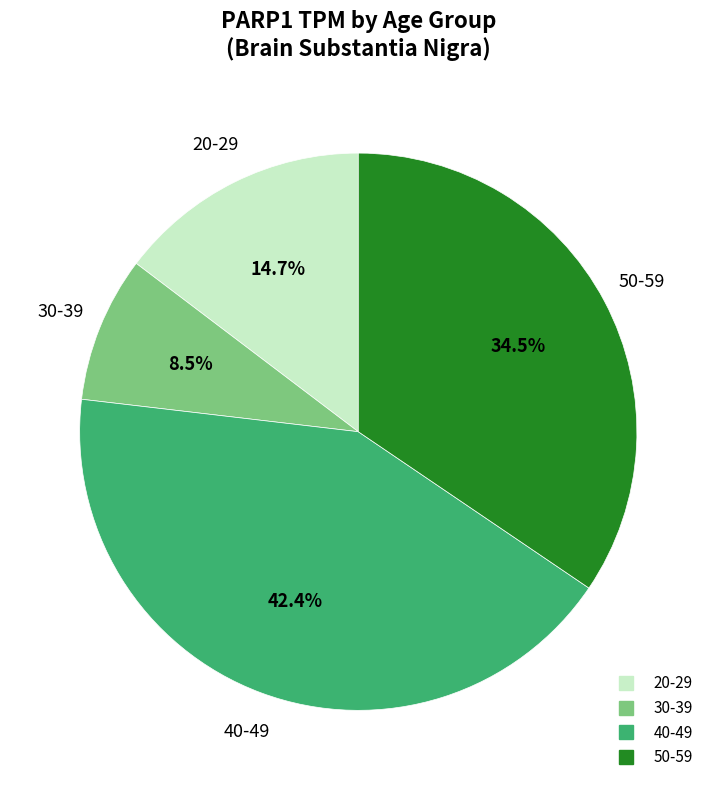

Does any single category account for the majority?

No